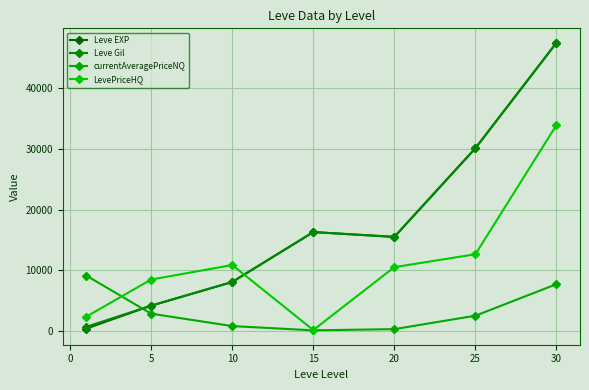

How many lines are shown in the chart?

4